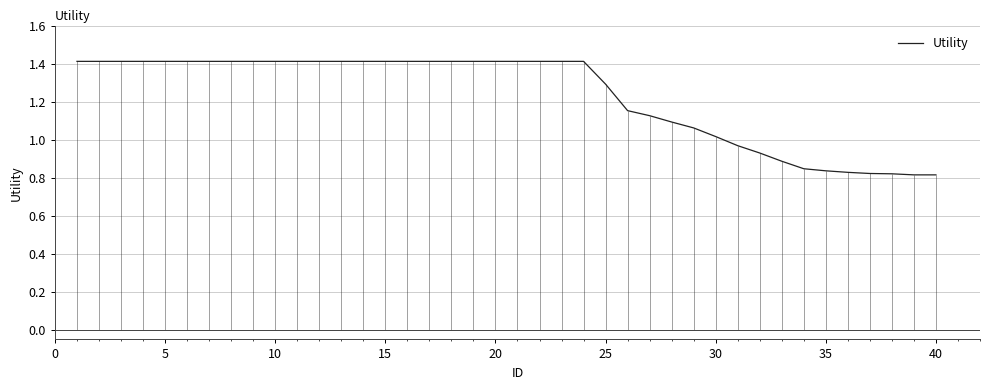

What is the highest value of the Utility series?

1.4